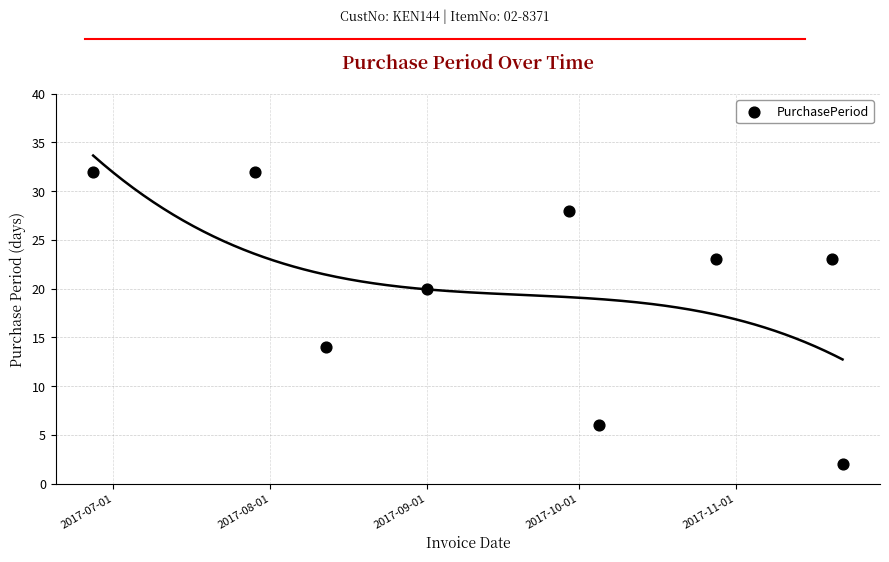

What is the range of Y values (max minus min)?

30